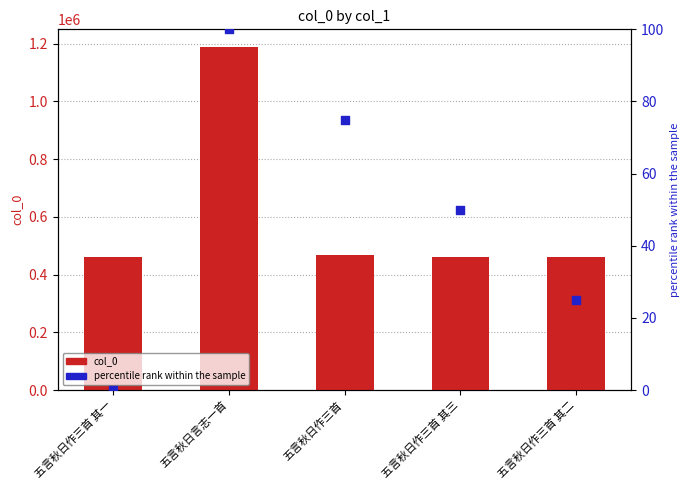

Which series has the largest total across all categories?

col_0